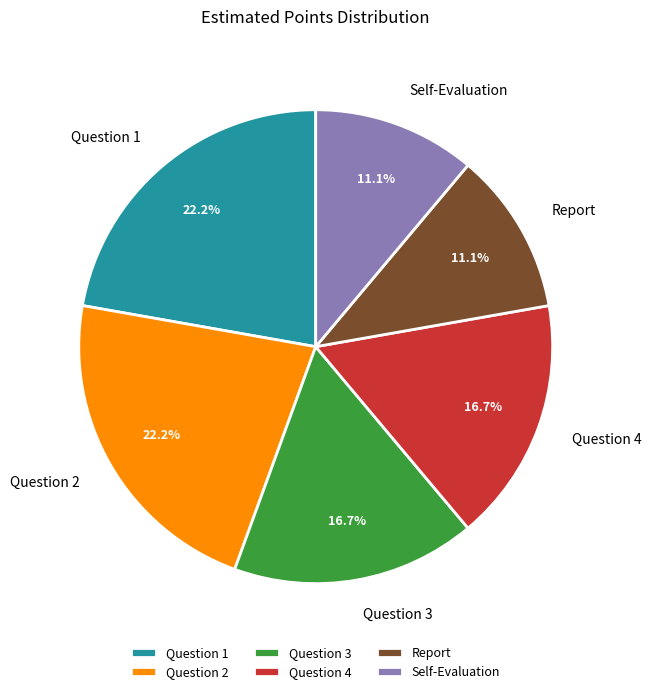

Approximately how many times larger is the value at Question 1 compared to Self-Evaluation?

2.0